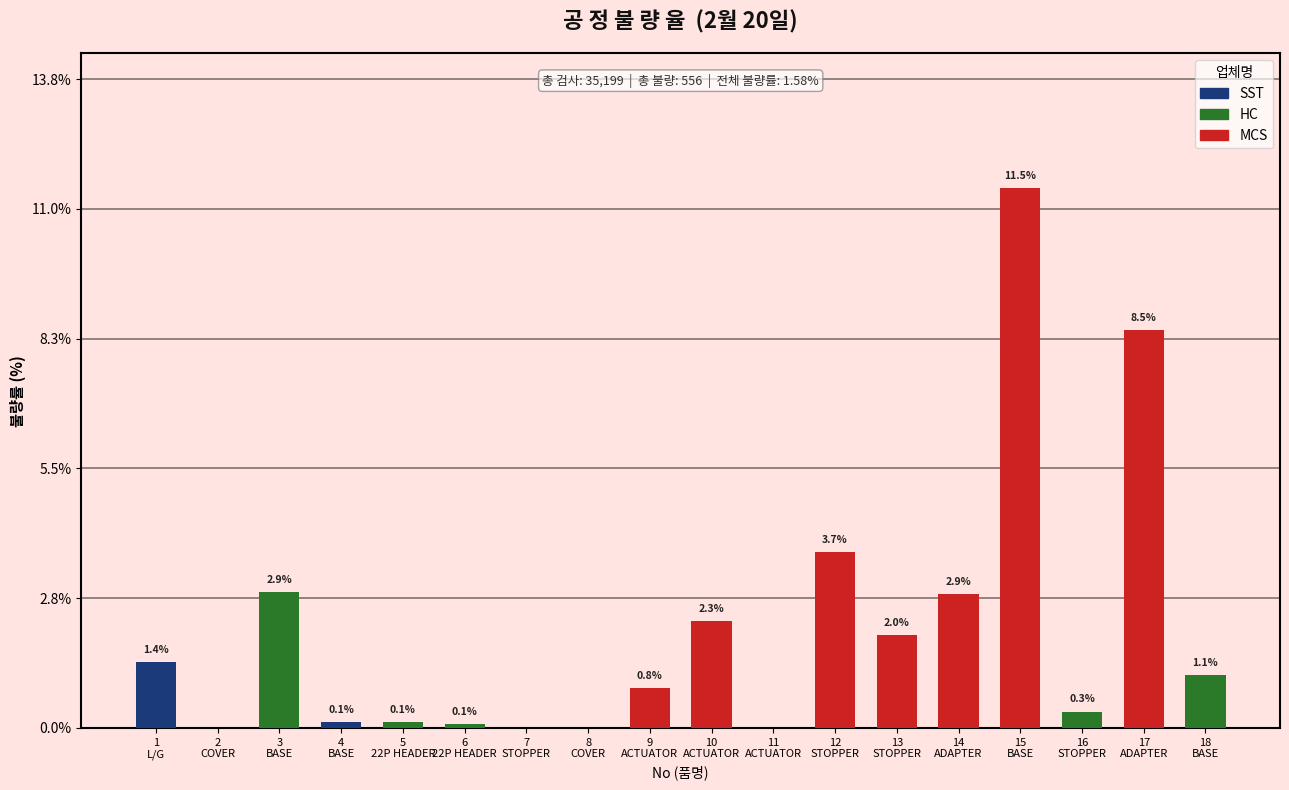

What is the maximum value shown in the chart?

11.5